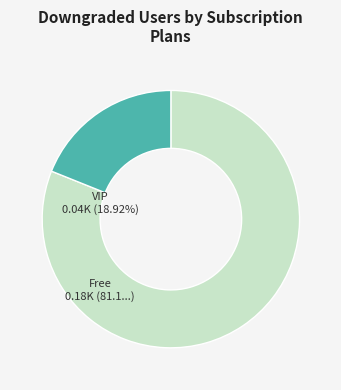

Is it true that Free is 73% of the pie?

False